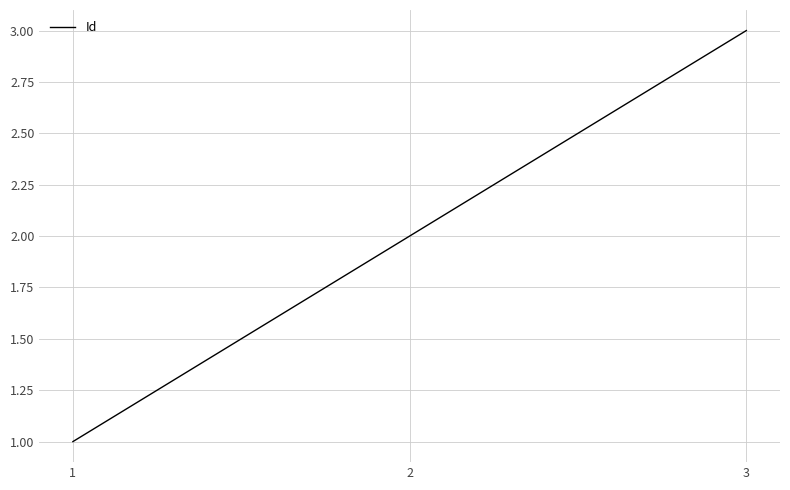

True or false: the data shows 1 at 1.

True